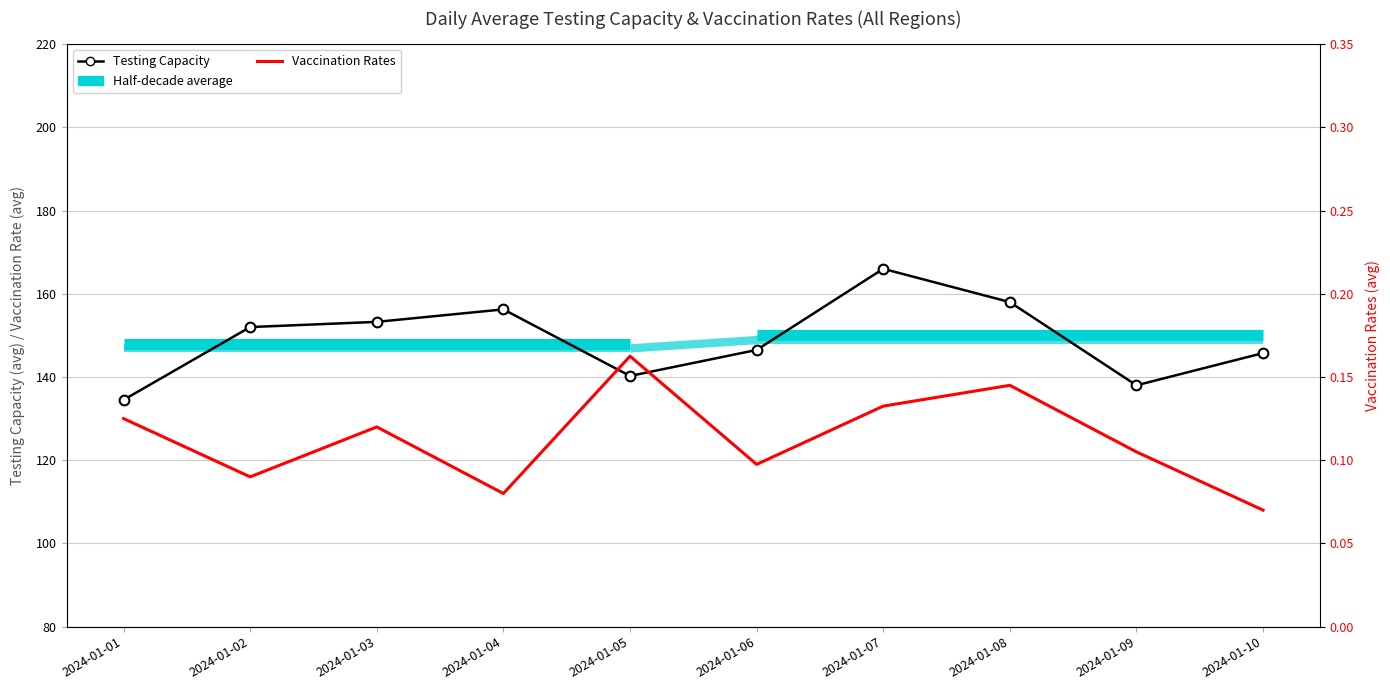

How many interior local valleys does the Vaccination Rates series have?

3